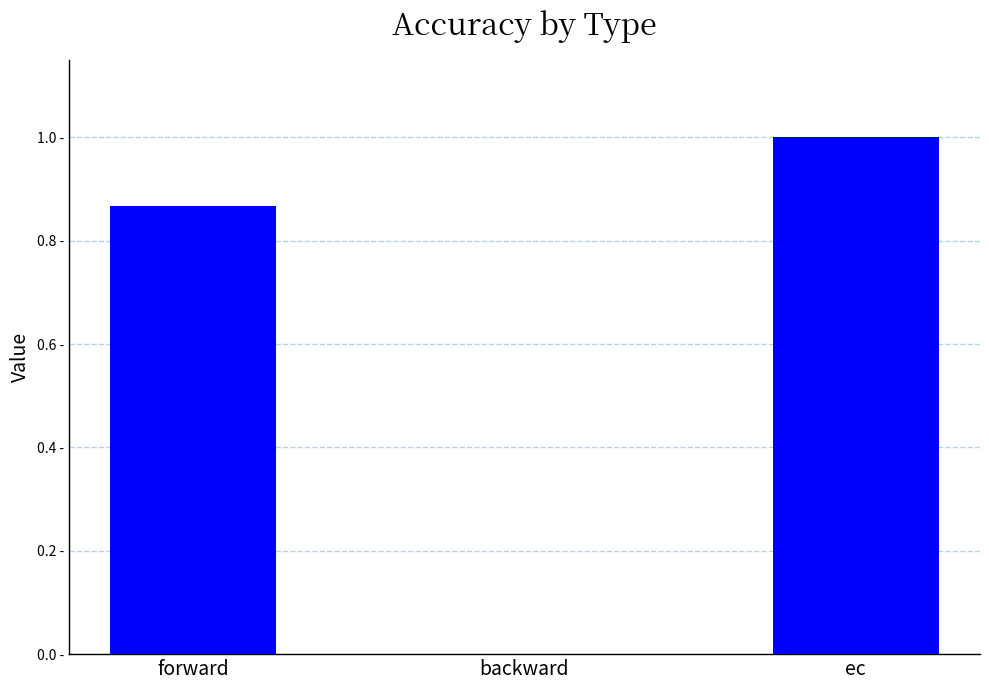

What value does the data have at forward?

0.9